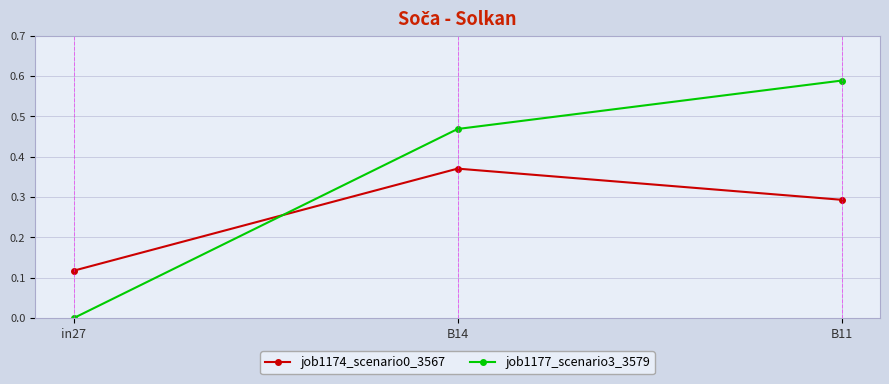

Rank the series at B14 from lowest to highest value.

job1174_scenario0_3567, job1177_scenario3_3579